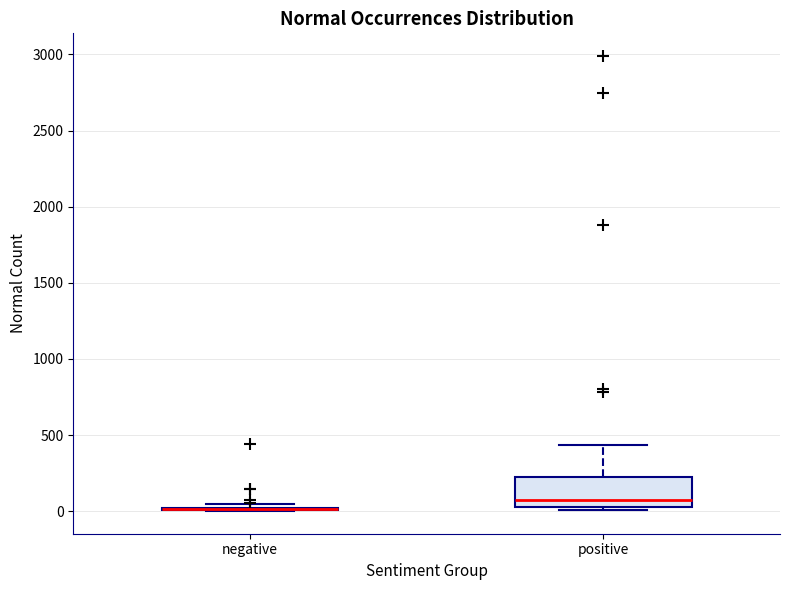

Reading left to right, read every box against the y-axis: the position of its median line, the range the box covers, and the ends of its whiskers. The values are not printed on the chart, so give them approximately, as read against the axis.

negative: box collapsed to a line at 0, whiskers 0 to 50
positive: median 100, box 50 to 200, whiskers 0 to 450